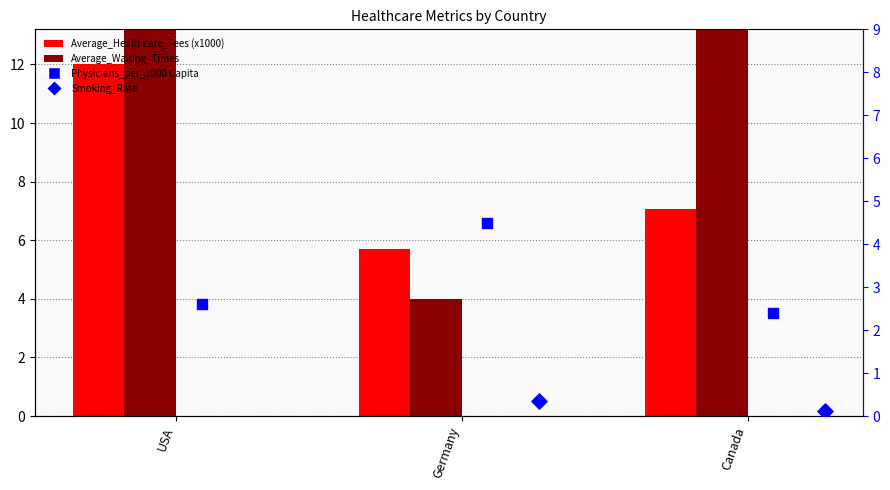

Which series contains the lowest Y value?

Smoking_Rate